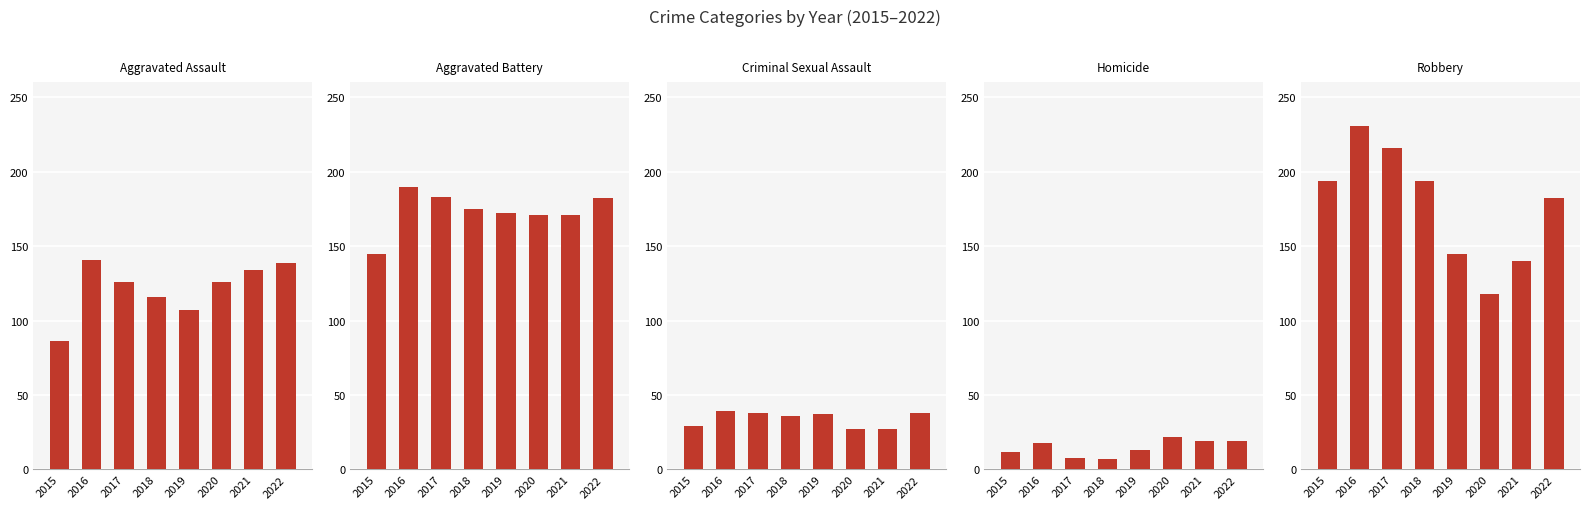

List the series in order of their peak value, highest first.

Robbery, Aggravated Battery, Aggravated Assault, Criminal Sexual Assault, Homicide